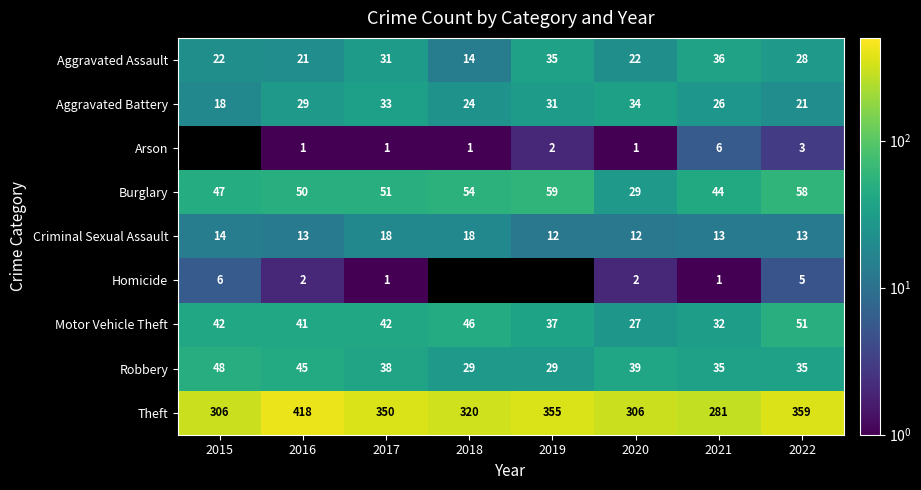

What is the minimum value for Motor Vehicle Theft?

27